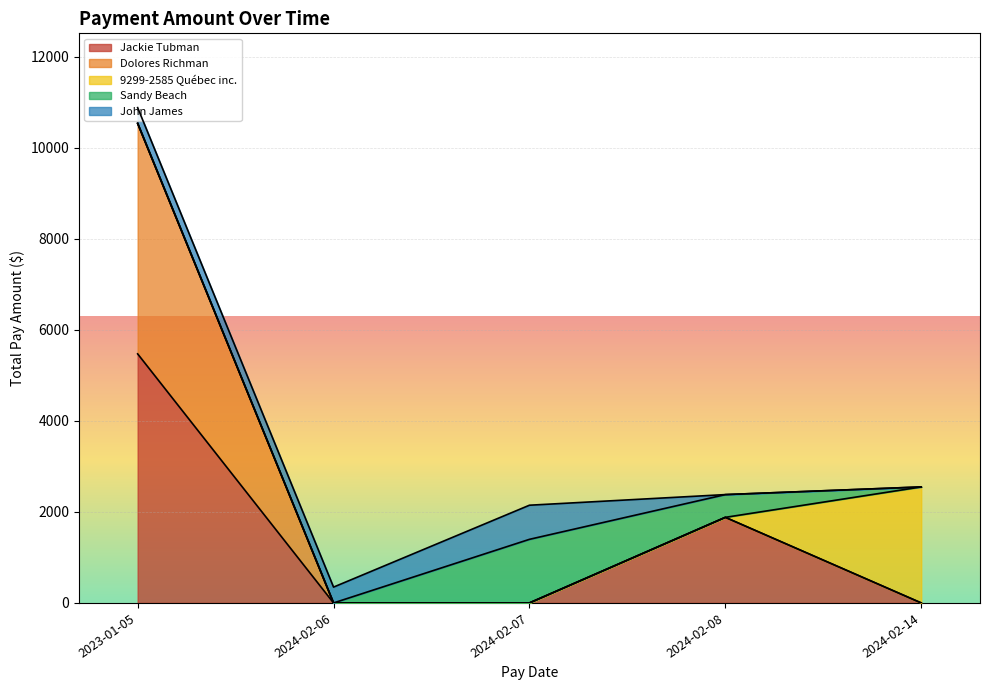

Which has a higher value, 2024-02-07 or 2024-02-07?

2024-02-07